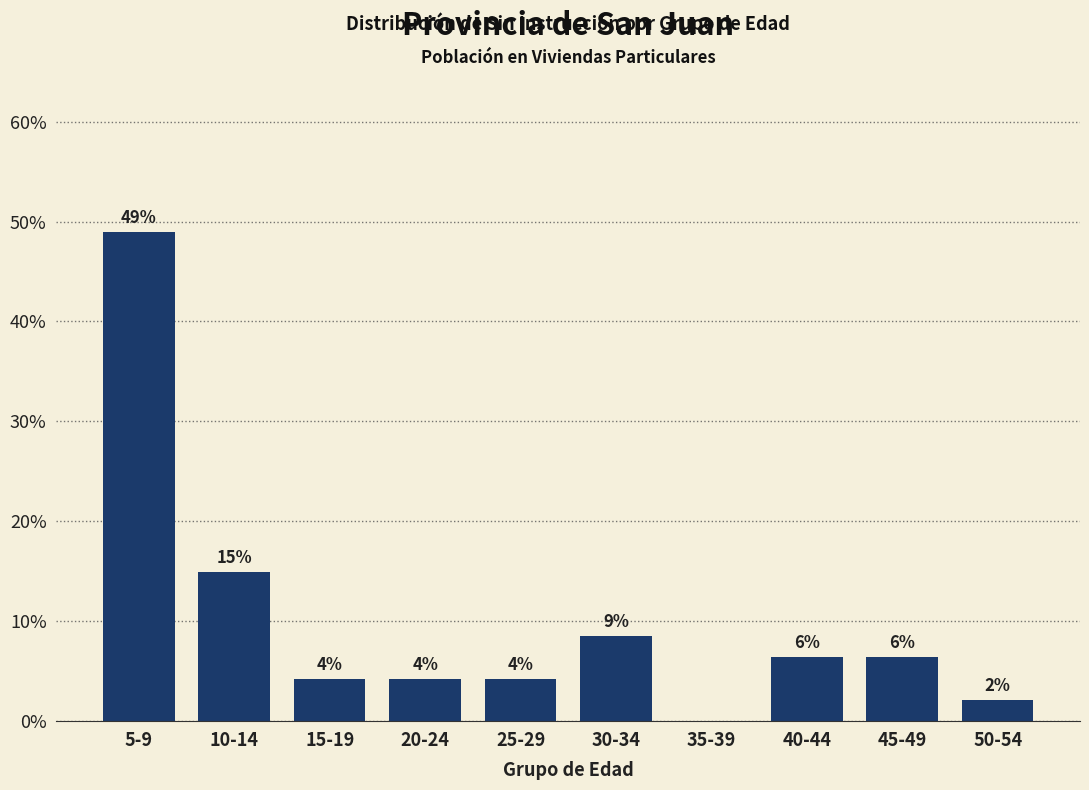

Are the bars horizontal?

No